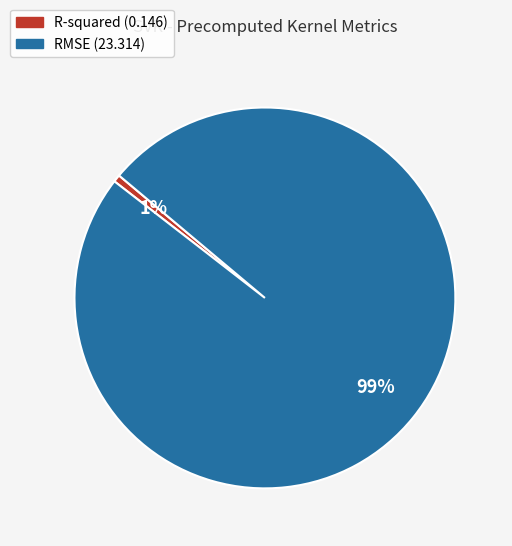

Rank the categories by value from highest to lowest.

RMSE, R-squared